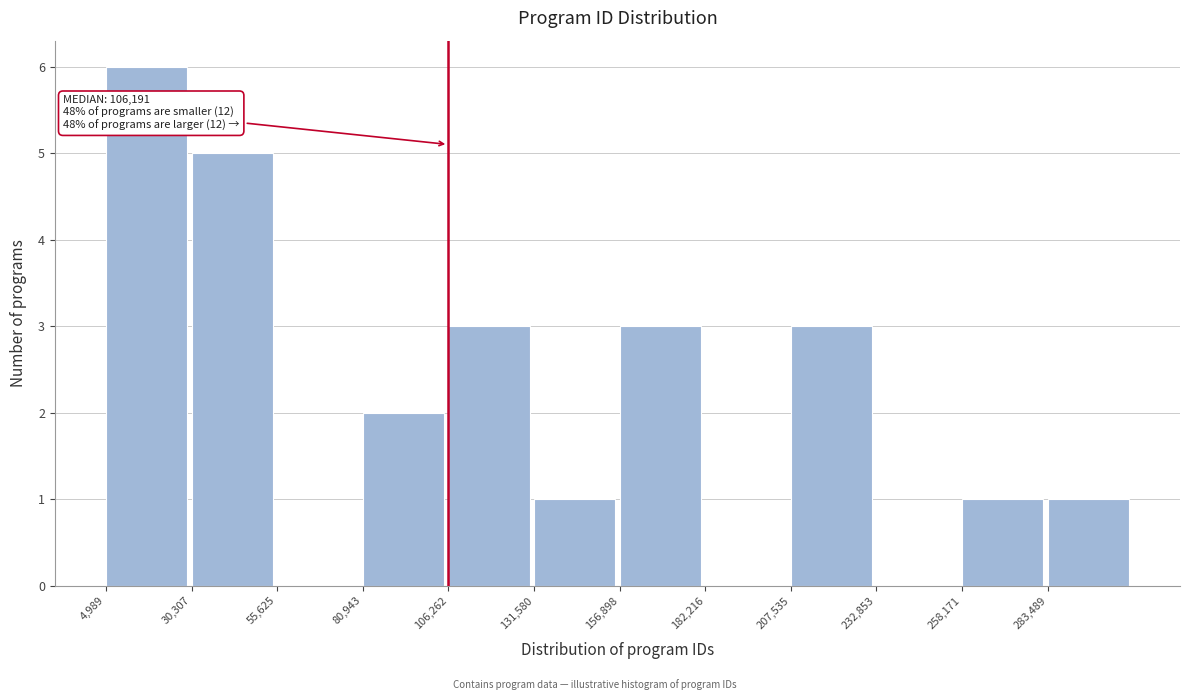

Which range on the x-axis has the tallest bar?

5000 to 30000